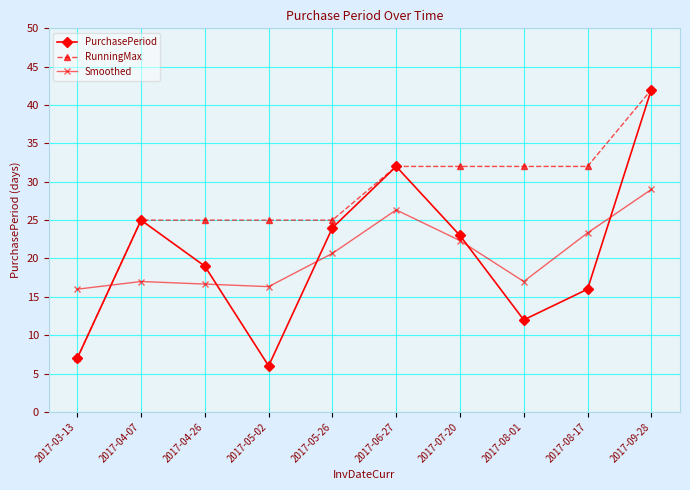

At which category does the chart reach its minimum across all series?

2017-05-02